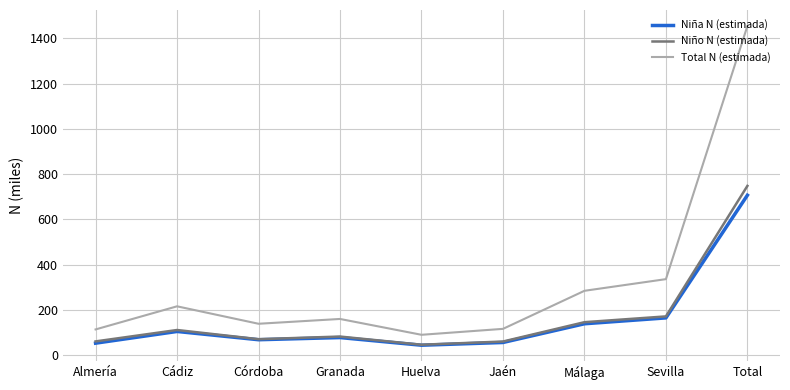

What is the difference between the highest and lowest values at Granada?

82.2